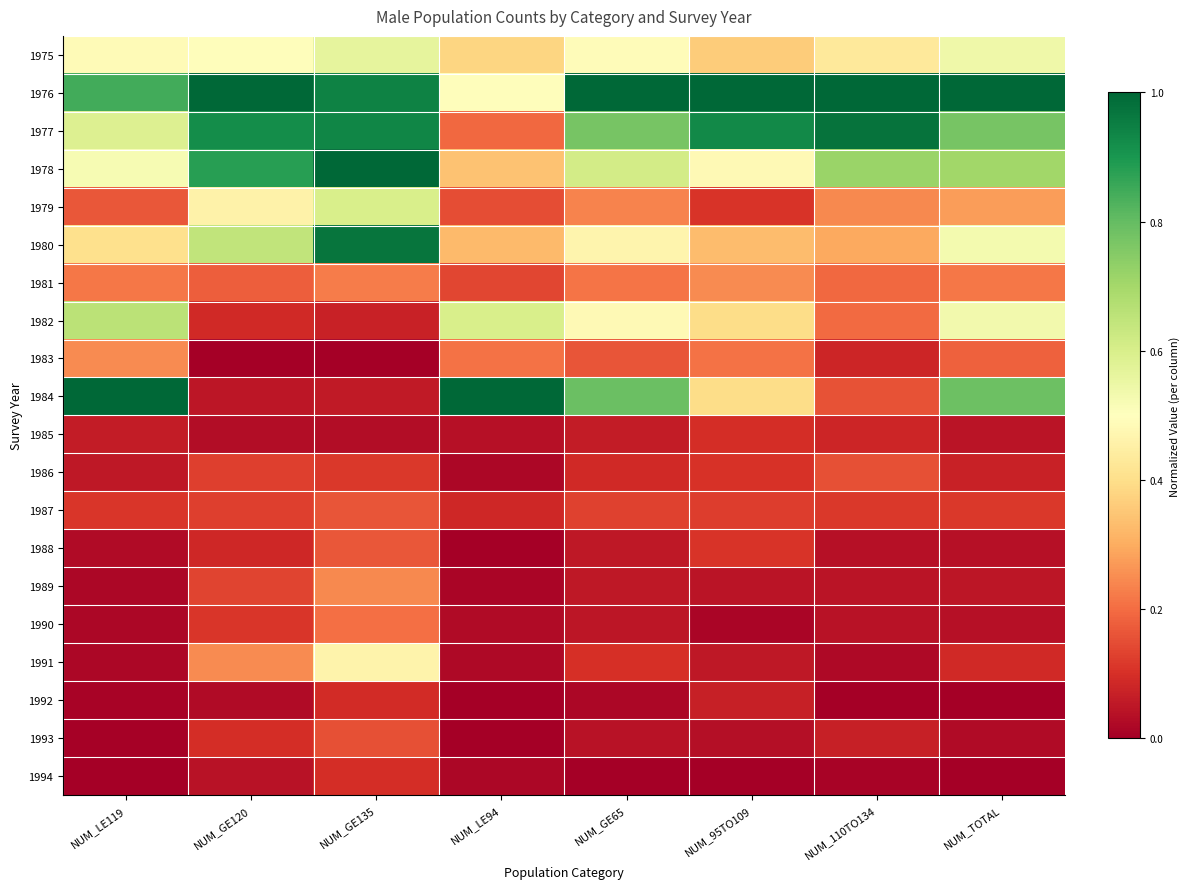

Reading right to left, transcribe all the data shown in this chart.

1975: NUM_TOTAL=0.5	NUM_110TO134=0.4	NUM_95TO109=0.4	NUM_GE65=0.5	NUM_LE94=0.4	NUM_GE135=0.6	NUM_GE120=0.5	NUM_LE119=0.5
1976: NUM_TOTAL=1.0	NUM_110TO134=1.0	NUM_95TO109=1.0	NUM_GE65=1.0	NUM_LE94=0.5	NUM_GE135=0.9	NUM_GE120=1.0	NUM_LE119=0.8
1977: NUM_TOTAL=0.8	NUM_110TO134=1.0	NUM_95TO109=0.9	NUM_GE65=0.8	NUM_LE94=0.2	NUM_GE135=0.9	NUM_GE120=0.9	NUM_LE119=0.6
1978: NUM_TOTAL=0.7	NUM_110TO134=0.7	NUM_95TO109=0.5	NUM_GE65=0.6	NUM_LE94=0.3	NUM_GE135=1.0	NUM_GE120=0.9	NUM_LE119=0.5
1979: NUM_TOTAL=0.3	NUM_110TO134=0.2	NUM_95TO109=0.1	NUM_GE65=0.2	NUM_LE94=0.1	NUM_GE135=0.6	NUM_GE120=0.5	NUM_LE119=0.2
1980: NUM_TOTAL=0.5	NUM_110TO134=0.3	NUM_95TO109=0.3	NUM_GE65=0.5	NUM_LE94=0.3	NUM_GE135=1.0	NUM_GE120=0.6	NUM_LE119=0.4
1981: NUM_TOTAL=0.2	NUM_110TO134=0.2	NUM_95TO109=0.2	NUM_GE65=0.2	NUM_LE94=0.1	NUM_GE135=0.2	NUM_GE120=0.2	NUM_LE119=0.2
1982: NUM_TOTAL=0.5	NUM_110TO134=0.2	NUM_95TO109=0.4	NUM_GE65=0.5	NUM_LE94=0.6	NUM_GE135=0.1	NUM_GE120=0.1	NUM_LE119=0.7
1983: NUM_TOTAL=0.2	NUM_110TO134=0.1	NUM_95TO109=0.2	NUM_GE65=0.2	NUM_LE94=0.2	NUM_GE135=0.0	NUM_GE120=0.0	NUM_LE119=0.2
1984: NUM_TOTAL=0.8	NUM_110TO134=0.2	NUM_95TO109=0.4	NUM_GE65=0.8	NUM_LE94=1.0	NUM_GE135=0.1	NUM_GE120=0.0	NUM_LE119=1.0
1985: NUM_TOTAL=0.0	NUM_110TO134=0.1	NUM_95TO109=0.1	NUM_GE65=0.1	NUM_LE94=0.0	NUM_GE135=0.0	NUM_GE120=0.0	NUM_LE119=0.1
1986: NUM_TOTAL=0.1	NUM_110TO134=0.2	NUM_95TO109=0.1	NUM_GE65=0.1	NUM_LE94=0.0	NUM_GE135=0.1	NUM_GE120=0.1	NUM_LE119=0.1
1987: NUM_TOTAL=0.1	NUM_110TO134=0.1	NUM_95TO109=0.1	NUM_GE65=0.1	NUM_LE94=0.1	NUM_GE135=0.2	NUM_GE120=0.1	NUM_LE119=0.1
1988: NUM_TOTAL=0.0	NUM_110TO134=0.0	NUM_95TO109=0.1	NUM_GE65=0.1	NUM_LE94=0.0	NUM_GE135=0.2	NUM_GE120=0.1	NUM_LE119=0.0
1989: NUM_TOTAL=0.0	NUM_110TO134=0.0	NUM_95TO109=0.0	NUM_GE65=0.1	NUM_LE94=0.0	NUM_GE135=0.2	NUM_GE120=0.1	NUM_LE119=0.0
1990: NUM_TOTAL=0.0	NUM_110TO134=0.0	NUM_95TO109=0.0	NUM_GE65=0.0	NUM_LE94=0.0	NUM_GE135=0.2	NUM_GE120=0.1	NUM_LE119=0.0
1991: NUM_TOTAL=0.1	NUM_110TO134=0.0	NUM_95TO109=0.1	NUM_GE65=0.1	NUM_LE94=0.0	NUM_GE135=0.5	NUM_GE120=0.2	NUM_LE119=0.0
1992: NUM_TOTAL=0.0	NUM_110TO134=0.0	NUM_95TO109=0.1	NUM_GE65=0.0	NUM_LE94=0.0	NUM_GE135=0.1	NUM_GE120=0.0	NUM_LE119=0.0
1993: NUM_TOTAL=0.0	NUM_110TO134=0.1	NUM_95TO109=0.0	NUM_GE65=0.0	NUM_LE94=0.0	NUM_GE135=0.2	NUM_GE120=0.1	NUM_LE119=0.0
1994: NUM_TOTAL=0.0	NUM_110TO134=0.0	NUM_95TO109=0.0	NUM_GE65=0.0	NUM_LE94=0.0	NUM_GE135=0.1	NUM_GE120=0.0	NUM_LE119=0.0